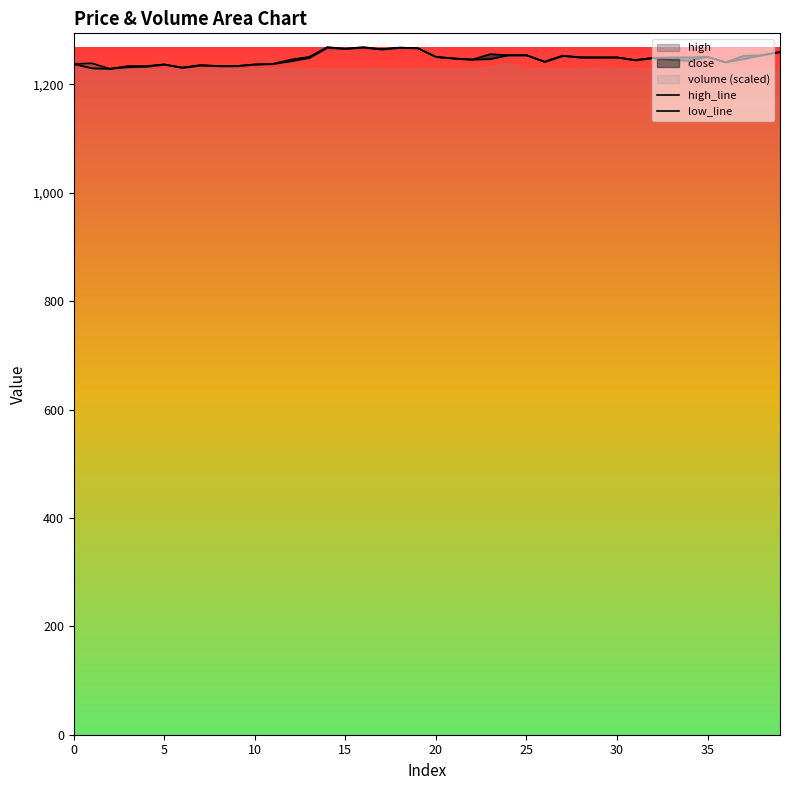

Reading left to right, extract all data points from this chart.

high_line: 1238	1239	1229	1234	1234	1237	1231	1236	1234	1234	1237	1238	1246	1251	1269	1266	1269	1265	1268	1267	1251	1248	1246	1256	1254	1254	1242	1253	1250	1250	1250	1245	1249	1250	1250	1251	1241	1253	1254	1260
low_line: 1238	1230	1229	1232	1233	1237	1231	1235	1234	1234	1237	1238	1243	1249	1268	1266	1268	1265	1268	1267	1251	1248	1246	1247	1254	1254	1242	1253	1250	1250	1250	1245	1249	1245	1244	1251	1241	1247	1254	1260